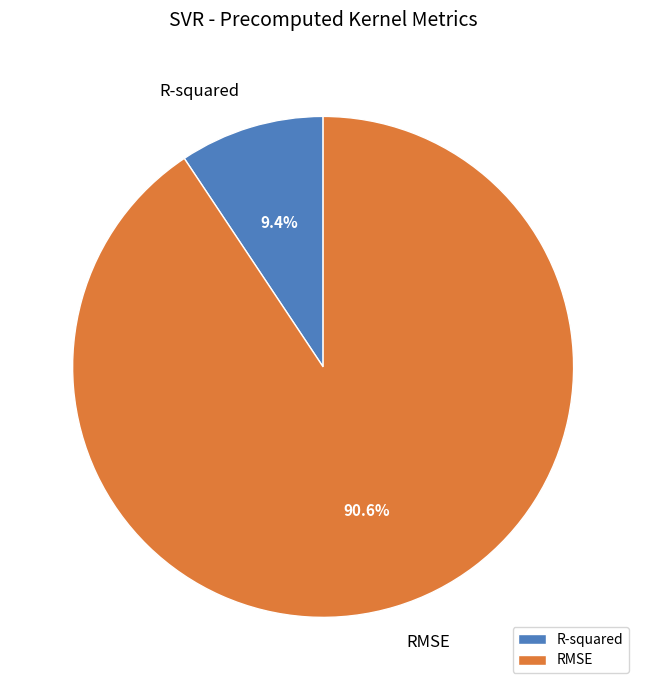

What percentage is NOT represented by R-squared?

90.6%